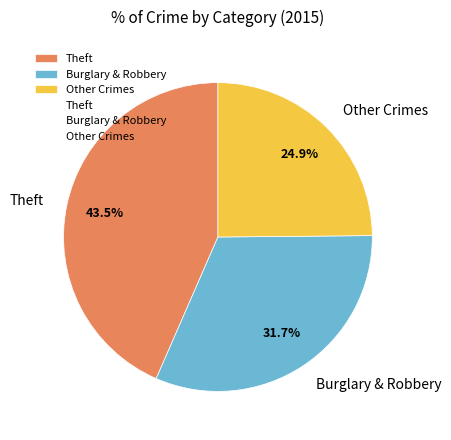

To the nearest percent, what is the difference between the largest and smallest slice percentages?

19%